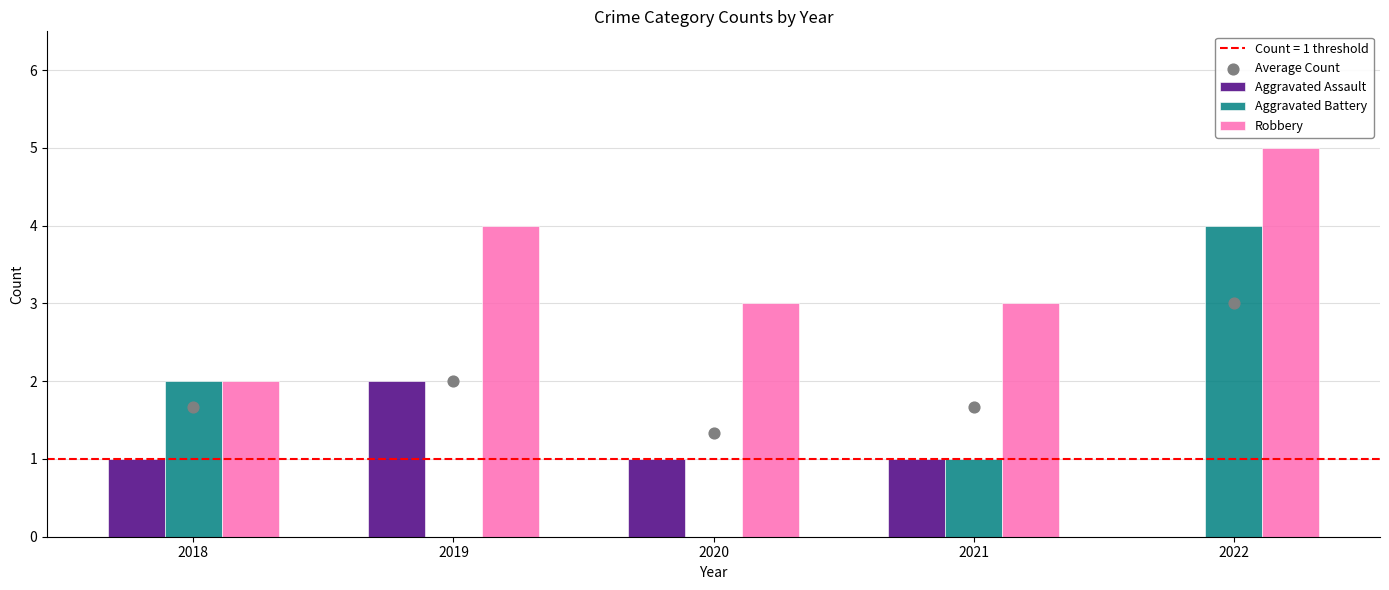

Is the value of Average Count at 2020 greater than the value of Aggravated Assault at 2020?

Yes